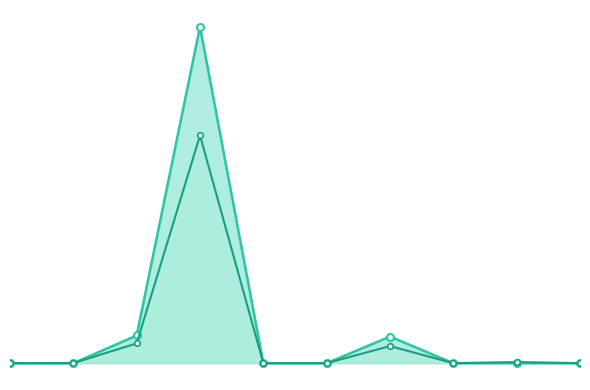

Reading left to right, extract all data points from this chart.

cardinality_predict_line: 0=192.2	1=3521235.8	2=5186693732.9	3=62975440620.7	4=1156.4	5=10.6	6=4982377404.8	7=451.5	8=5617849.8	9=3252.5
cardinality_true_line: 0=4.0	1=7887072.0	2=3707359357.0	3=42650132259.0	4=65281.0	5=1236.0	6=3203173842.0	7=125971.0	8=206205051.0	9=1058.0